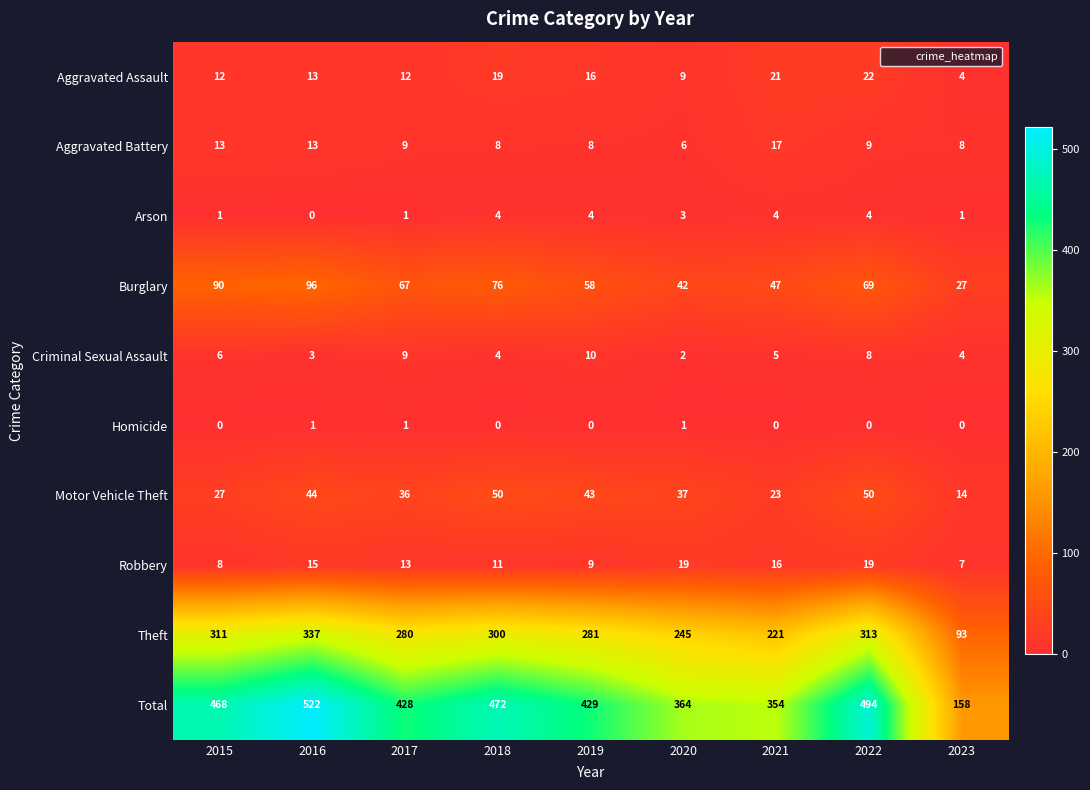

What is the average value of the Aggravated Battery series?

10